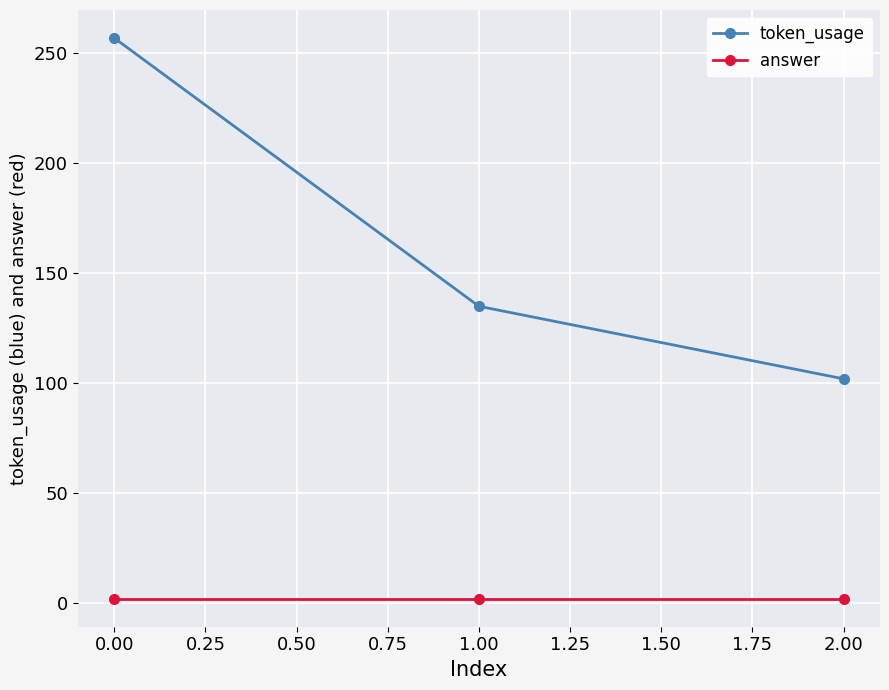

How many series are shown in this chart?

2